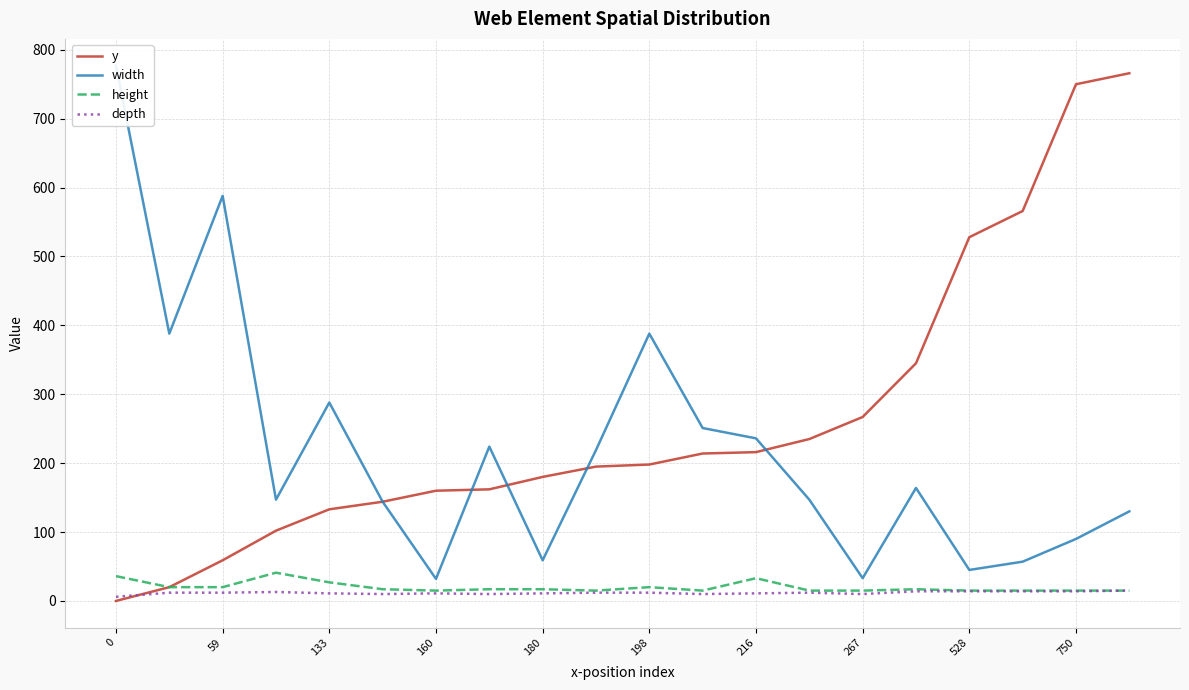

What is the difference between the maximum and second lowest values in the depth series?

5